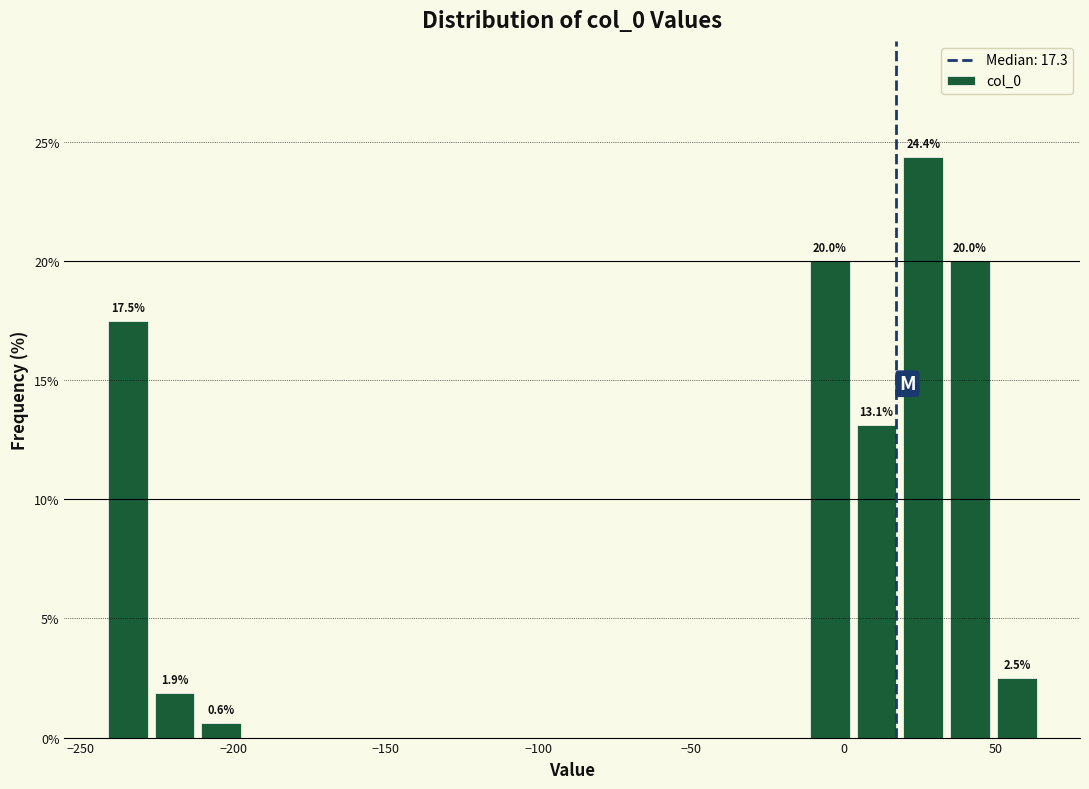

Around what value on the x-axis is the tallest bar? Give the approximate position of its centre, as read against the axis.

25